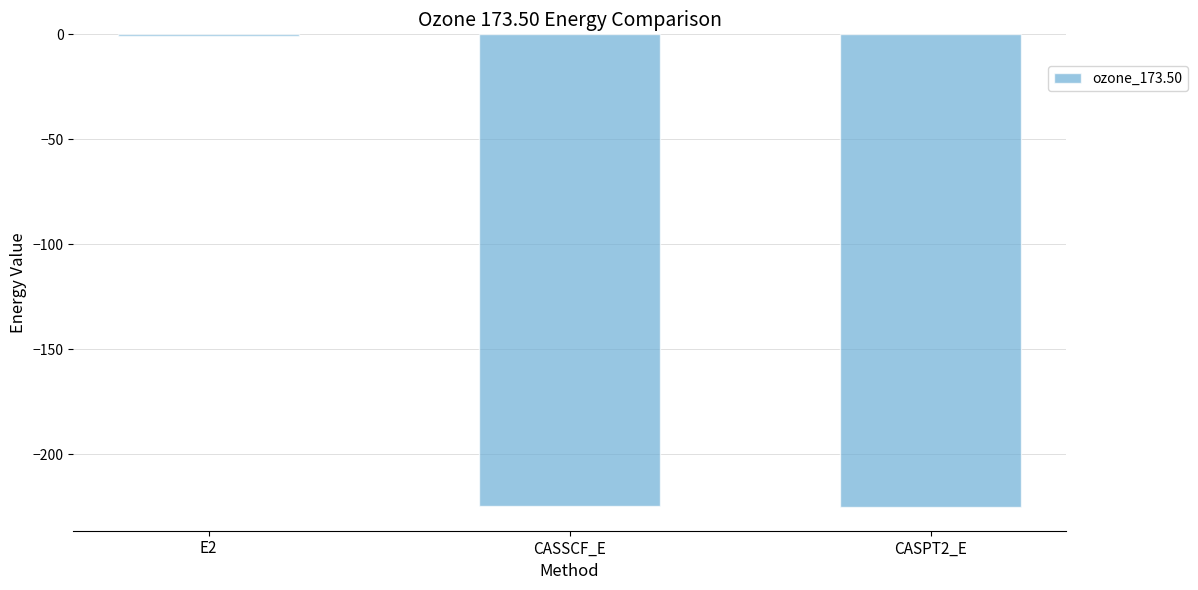

How many values exceed -224?

1